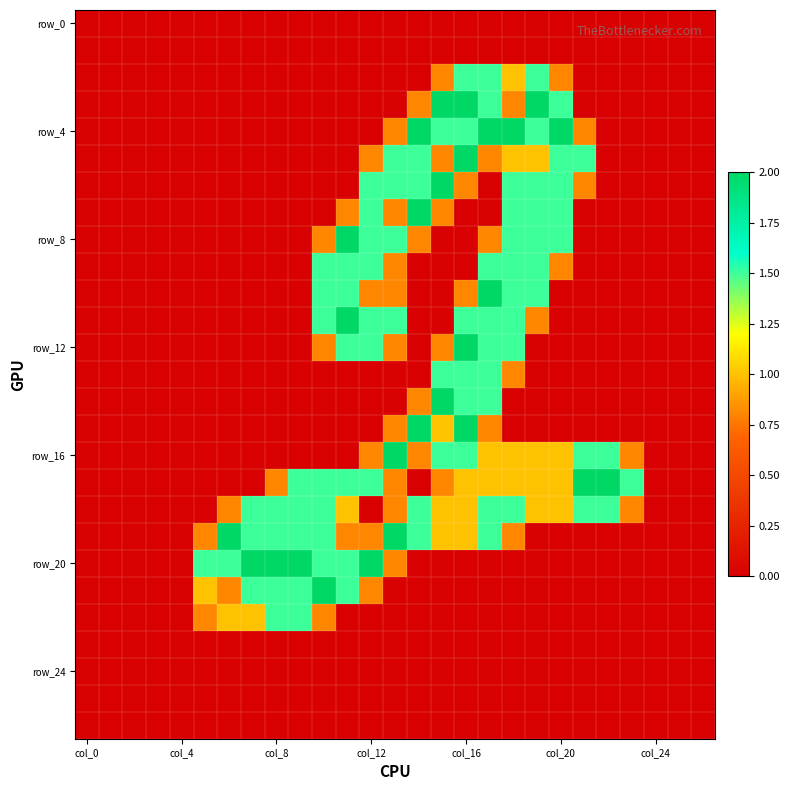

Which category has the highest value across all series?

15